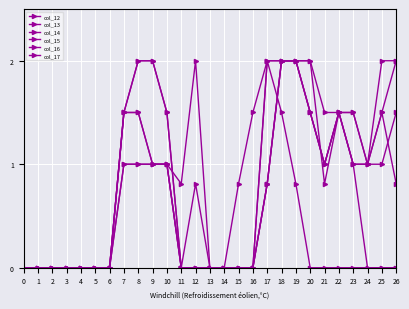

True or false: col_15 and col_14 cross at least once.

False